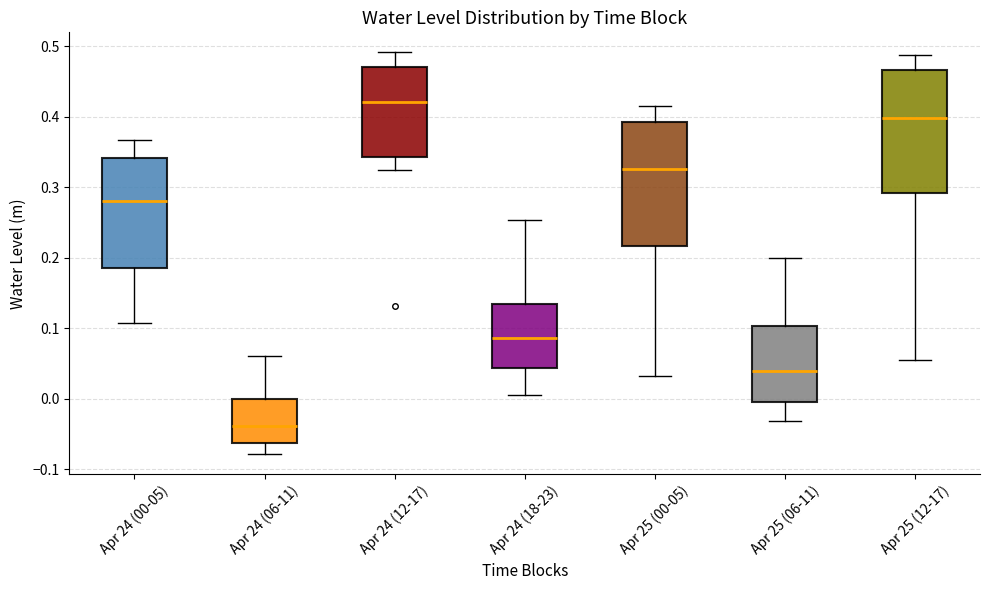

Reading left to right, read every box against the y-axis: the position of its median line, the range the box covers, and the ends of its whiskers. The values are not printed on the chart, so give them approximately, as read against the axis.

Apr 24 (00-05): median 0.28, box 0.19 to 0.34, whiskers 0.11 to 0.37
Apr 24 (06-11): median -0.04, box -0.06 to 0.00, whiskers -0.08 to 0.06
Apr 24 (12-17): median 0.42, box 0.34 to 0.47, whiskers 0.32 to 0.49
Apr 24 (18-23): median 0.09, box 0.04 to 0.13, whiskers 0.00 to 0.25
Apr 25 (00-05): median 0.33, box 0.22 to 0.39, whiskers 0.03 to 0.42
Apr 25 (06-11): median 0.04, box 0.00 to 0.10, whiskers -0.03 to 0.20
Apr 25 (12-17): median 0.40, box 0.29 to 0.47, whiskers 0.05 to 0.49